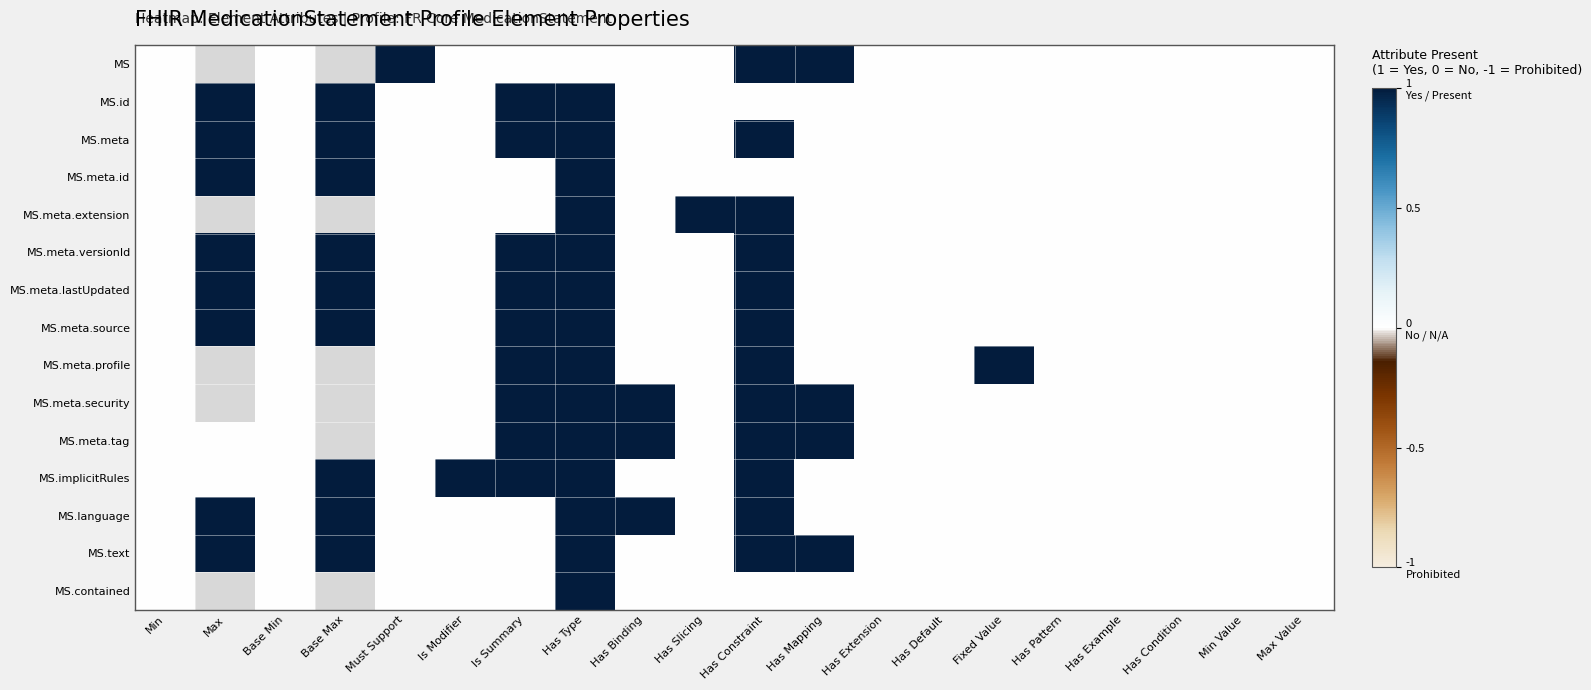

At how many categories does at least one series exceed 0?

11